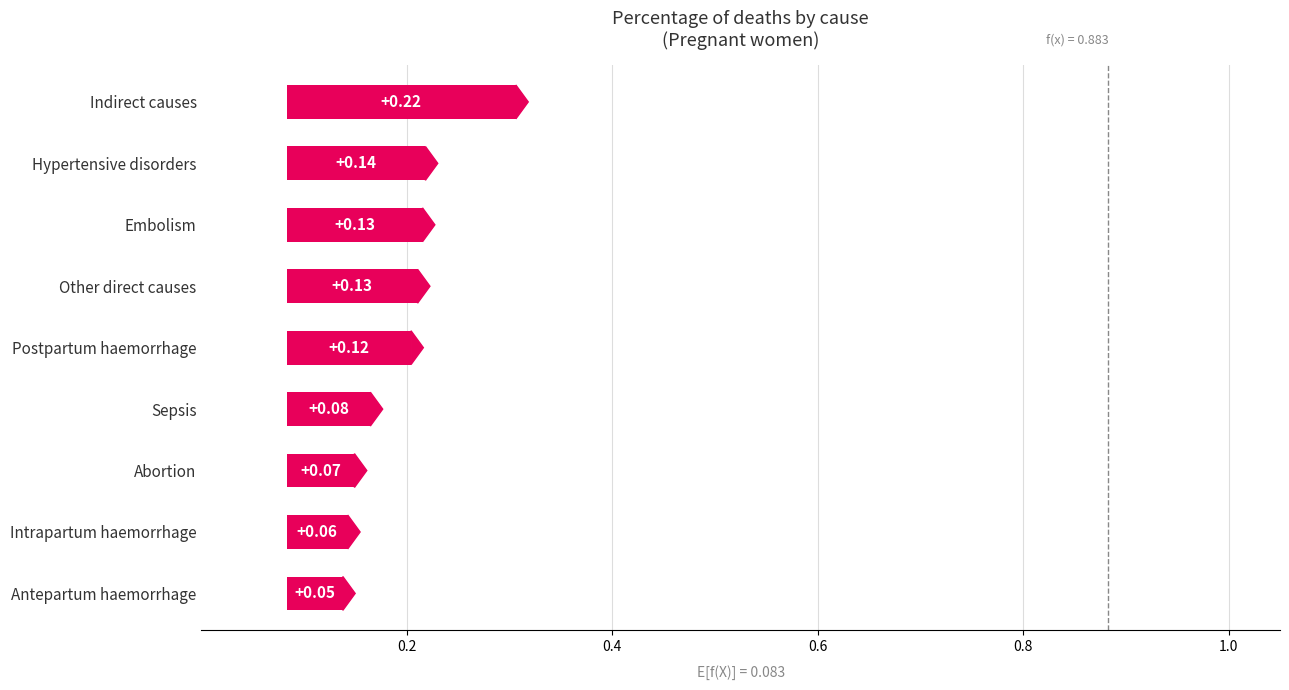

What is the difference between the second highest and minimum values?

0.1